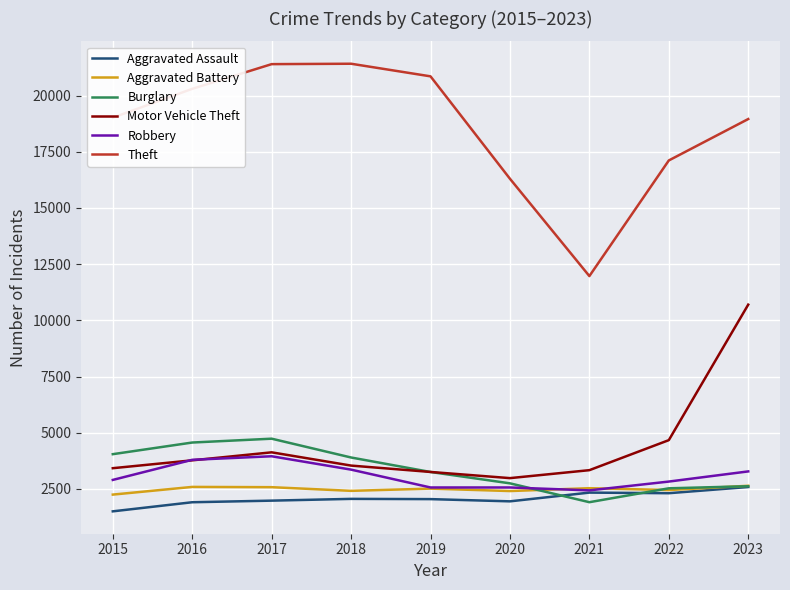

Which series has the widest spread of values?

Theft